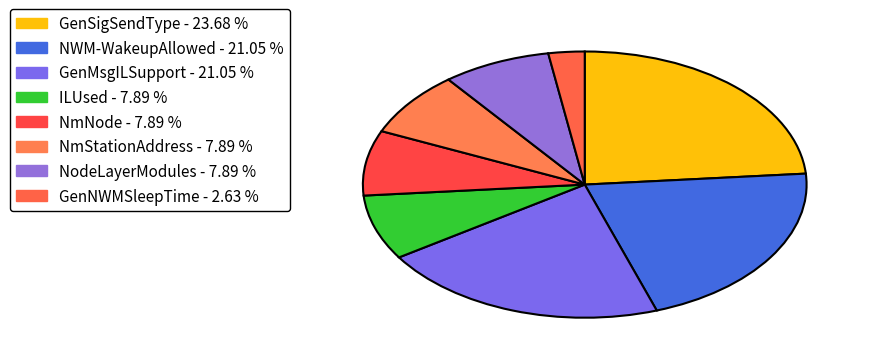

Is there a majority slice in this chart?

No